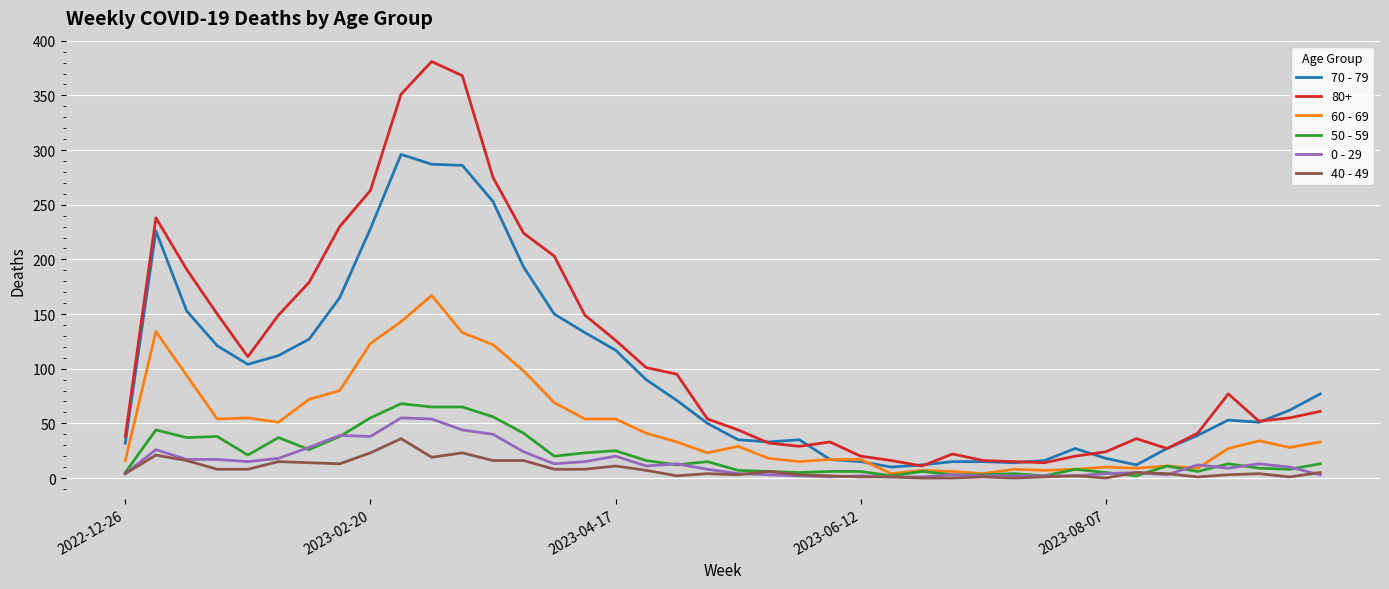

Is this an area chart (filled region under the line)?

No